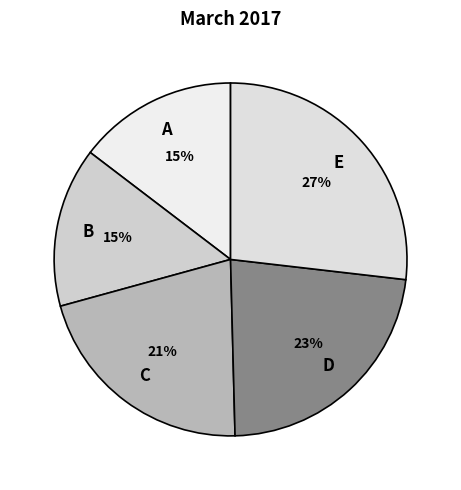

To the nearest percent, what is the difference between the largest and smallest slice percentages?

12%